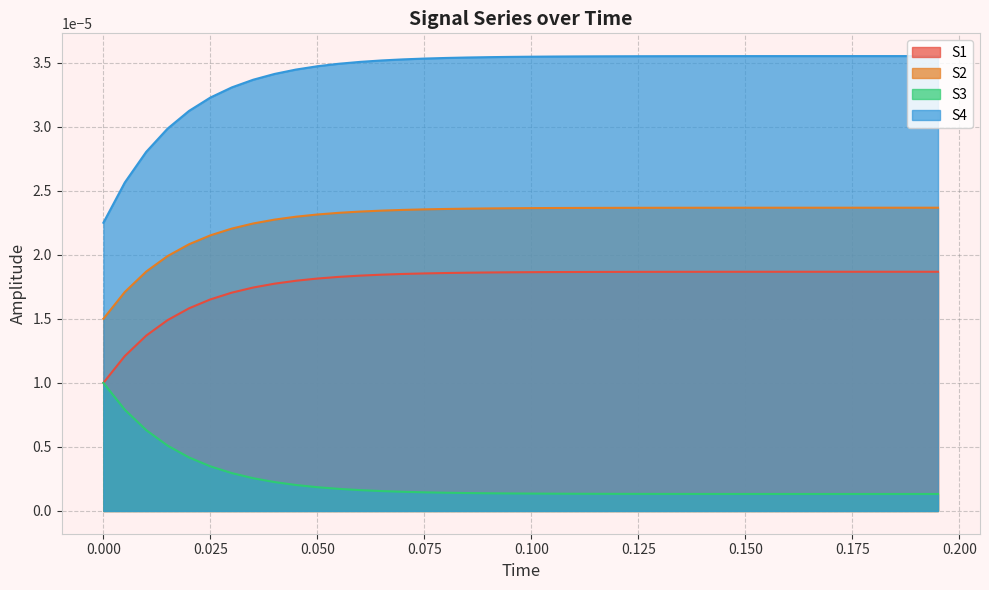

Which series has the largest total across all categories?

S4